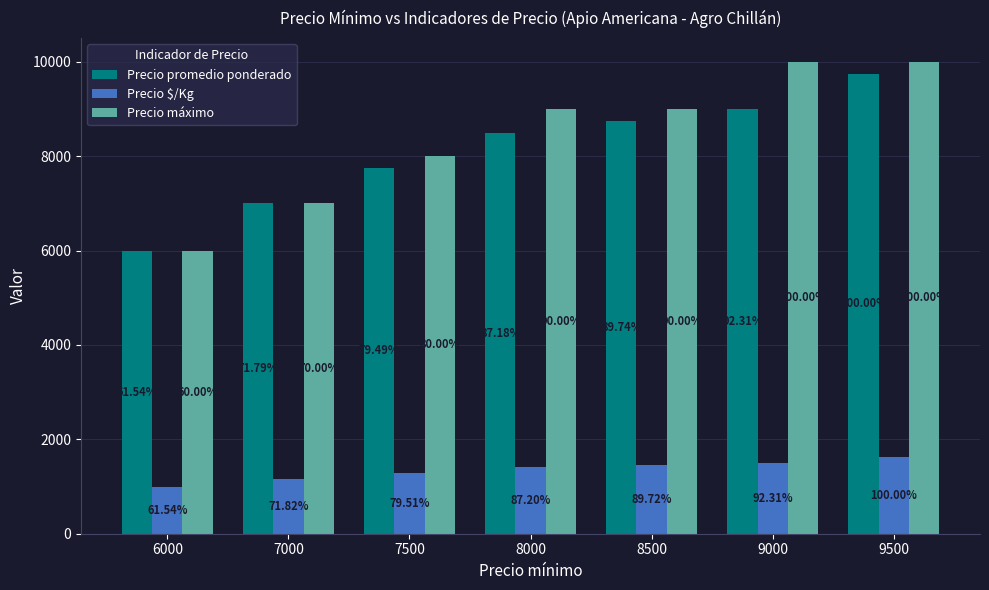

Which series has the largest total across all categories?

Precio máximo